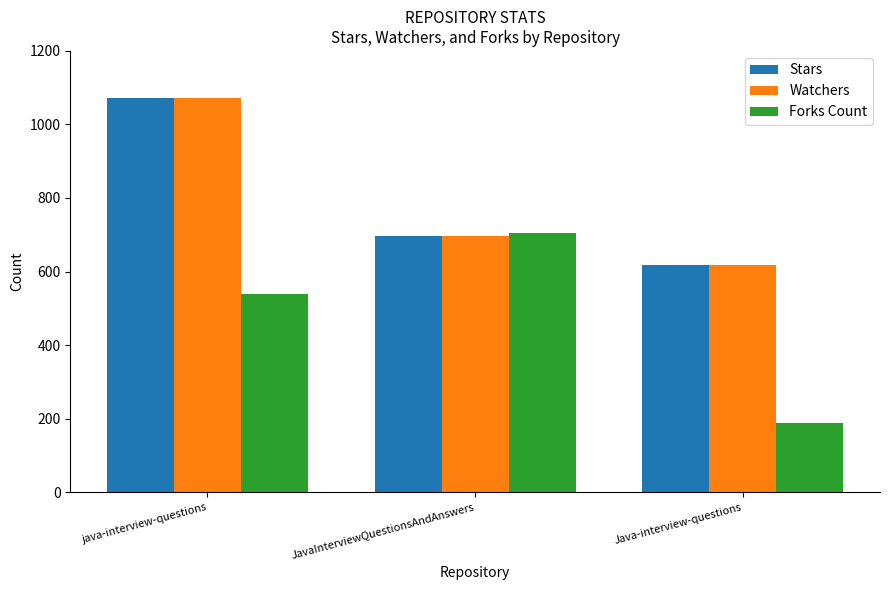

What is the value of the Forks Count bar at the 2nd from the left?

706